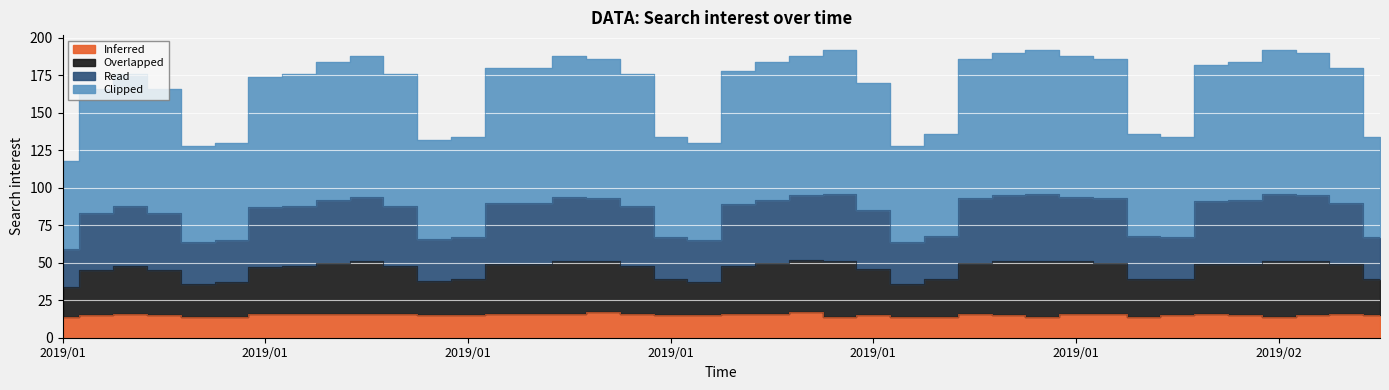

List the labels in order of Inferred value, largest first.

2019/01/17, 2019/01/23, 2019/01/03, 2019/01/07, 2019/01/08, 2019/01/09, 2019/01/10, 2019/01/11, 2019/01/14, 2019/01/15, 2019/01/16, 2019/01/18, 2019/01/21, 2019/01/22, 2019/01/28, 2019/01/31, 2019/02/01, 2019/02/04, 2019/02/08, 2019/01/02, 2019/01/04, 2019/01/12, 2019/01/13, 2019/01/19, 2019/01/20, 2019/01/25, 2019/01/29, 2019/02/03, 2019/02/05, 2019/02/07, 2019/02/09, 2019/01/01, 2019/01/05, 2019/01/06, 2019/01/24, 2019/01/26, 2019/01/27, 2019/01/30, 2019/02/02, 2019/02/06